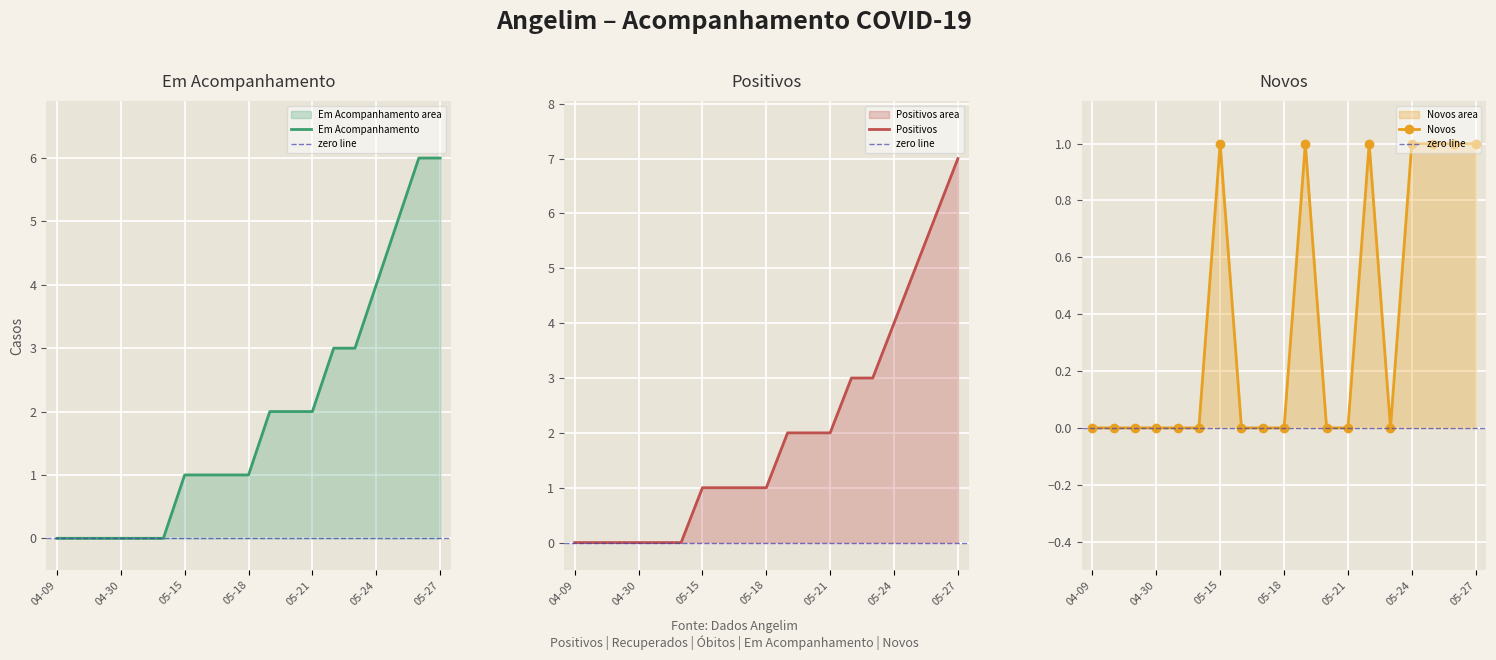

True or false: Novos and Em Acompanhamento intersect in this chart.

False